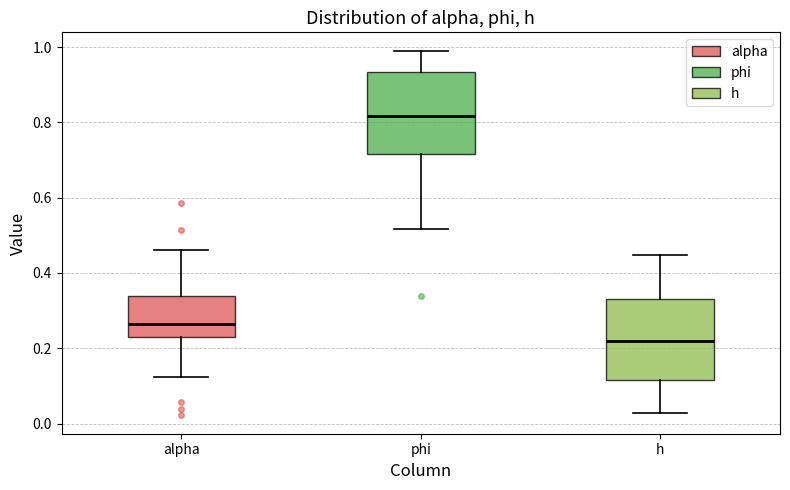

Reading left to right, read every box against the y-axis: the position of its median line, the range the box covers, and the ends of its whiskers. The values are not printed on the chart, so give them approximately, as read against the axis.

alpha: median 0.26, box 0.22 to 0.34, whiskers 0.12 to 0.46
phi: median 0.82, box 0.72 to 0.94, whiskers 0.52 to 1.00
h: median 0.22, box 0.12 to 0.34, whiskers 0.02 to 0.44